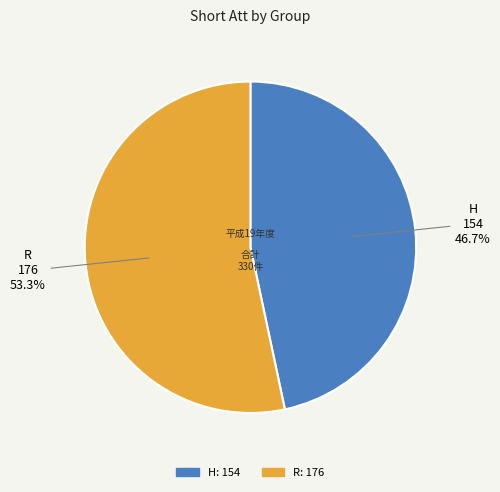

To the nearest percent, what is the difference between the R and H slice percentages?

7%